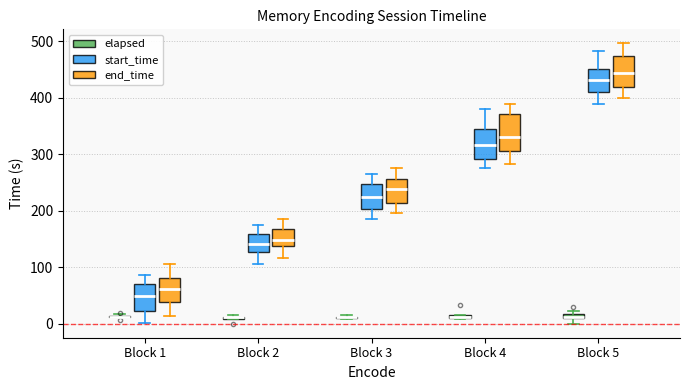

Which box is the tallest, from its lower edge to its upper edge?

Block 4 (end_time)